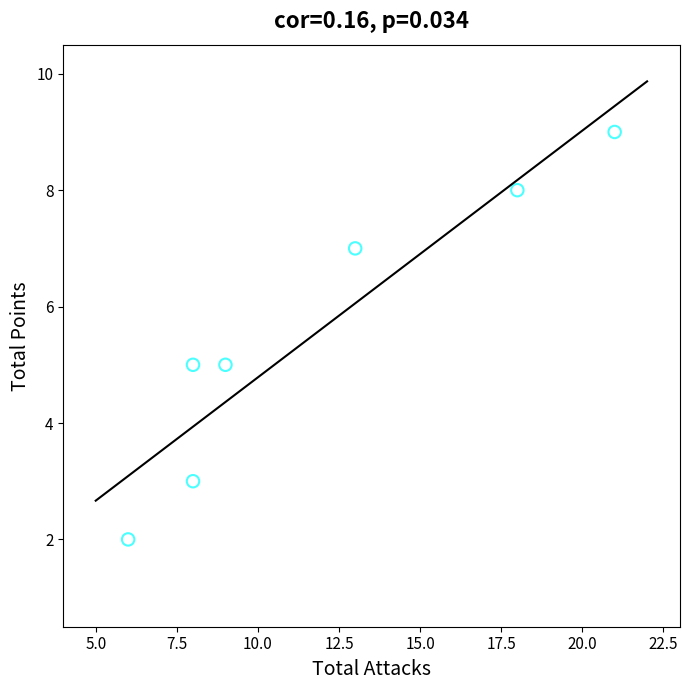

What is the average Y value?

6